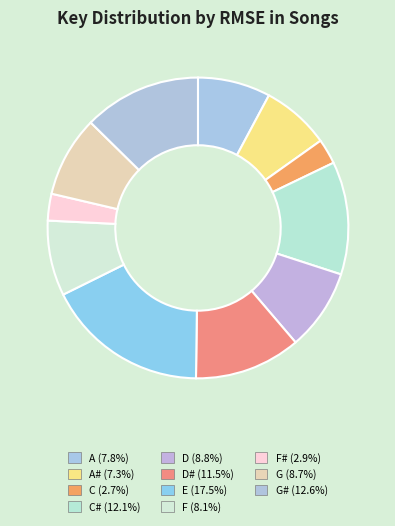

Count the number of slices in the pie.

11